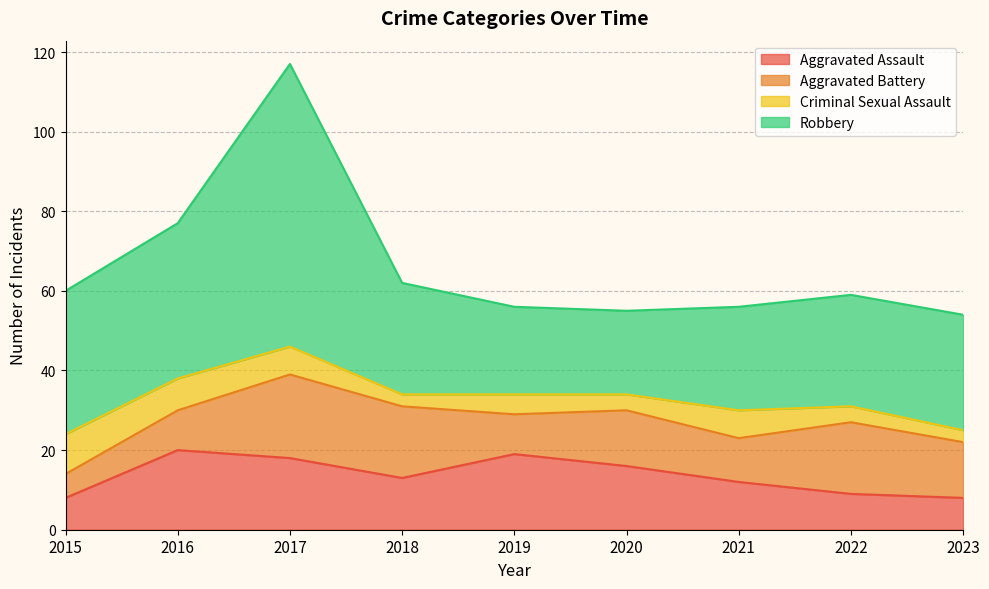

Is the value of Robbery at 2020 greater than the value of Aggravated Assault at 2015?

Yes